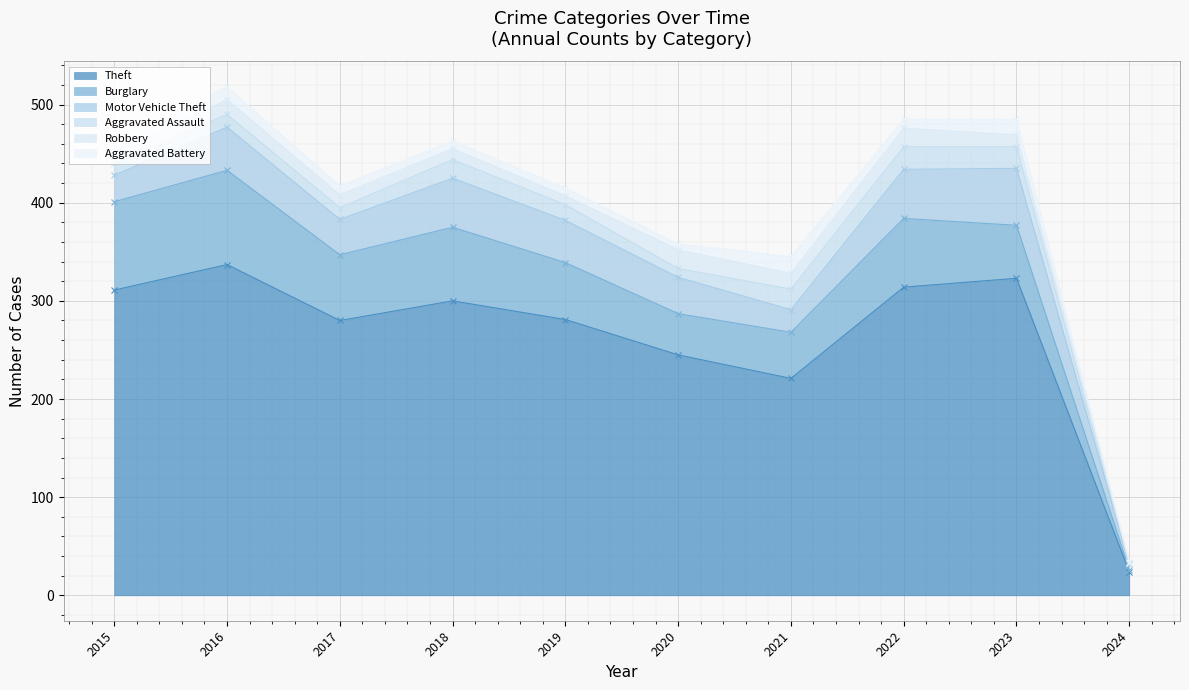

At which category does Burglary reach its first local valley?

2017